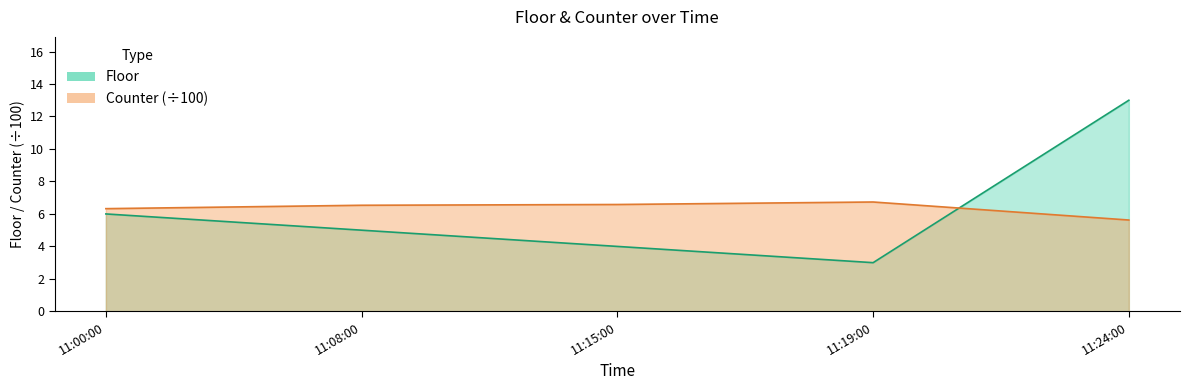

Reading left to right, what are all the values shown in this chart?

Floor: 11:00:00=6.0	11:08:00=5.0	11:15:00=4.0	11:19:00=3.0	11:24:00=13.0
Counter: 11:00:00=6.3	11:08:00=6.5	11:15:00=6.6	11:19:00=6.7	11:24:00=5.6